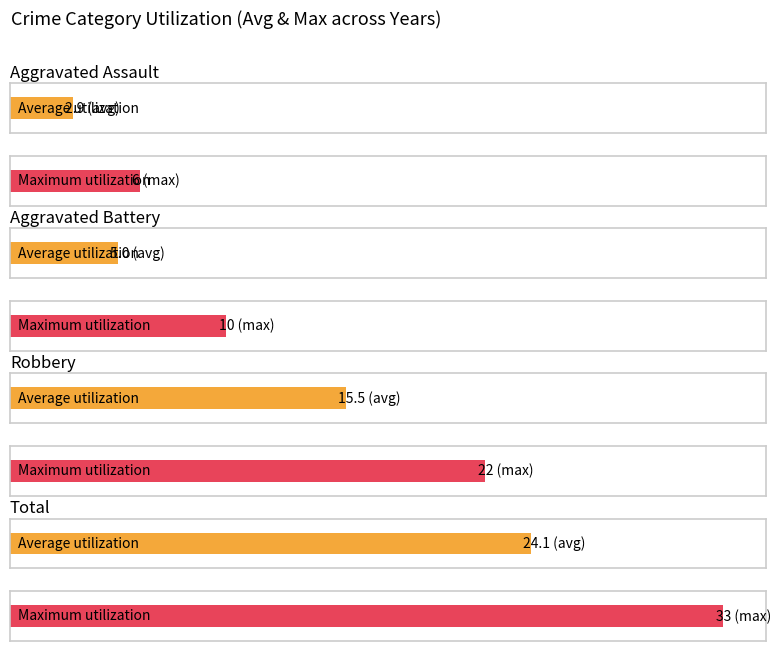

Is it true that Total equals 10 at 2020?

False